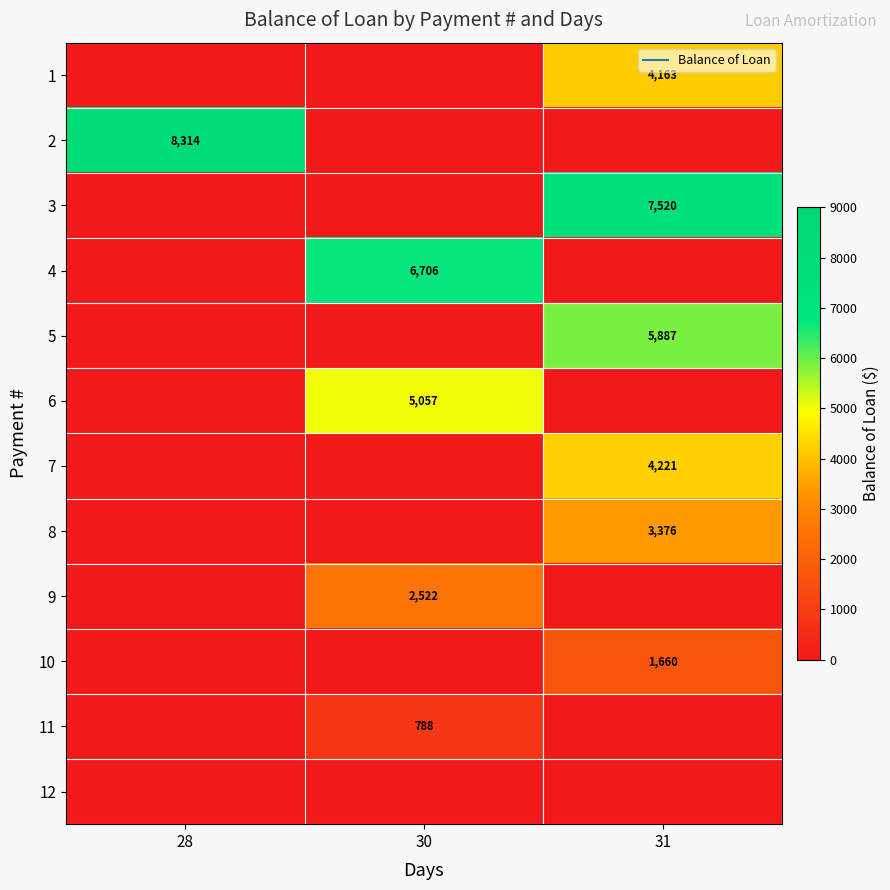

At which category does the chart reach its minimum across all series?

28